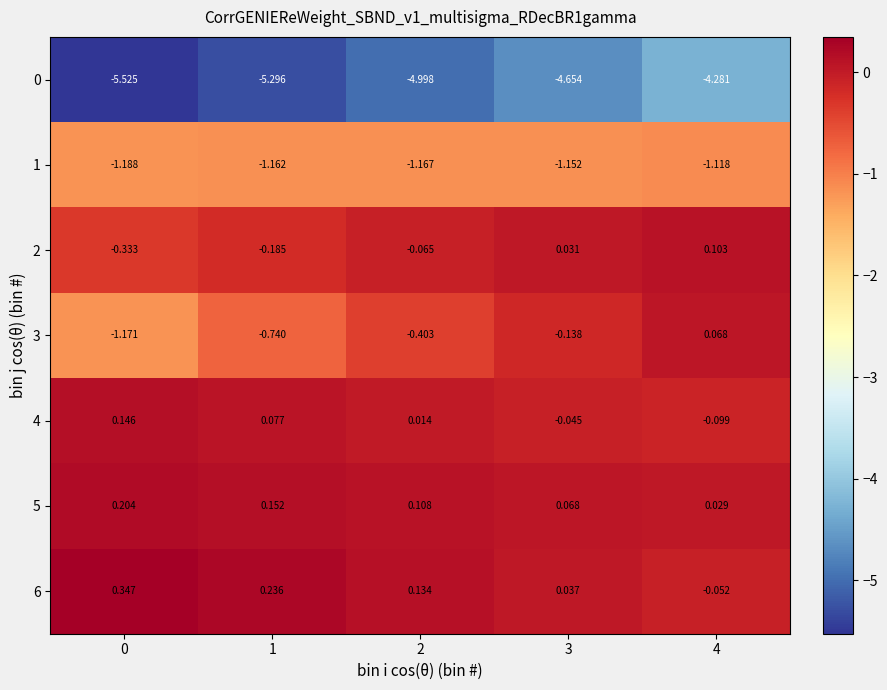

Is the value of 3 at 1 greater than the value of 5 at 1?

No